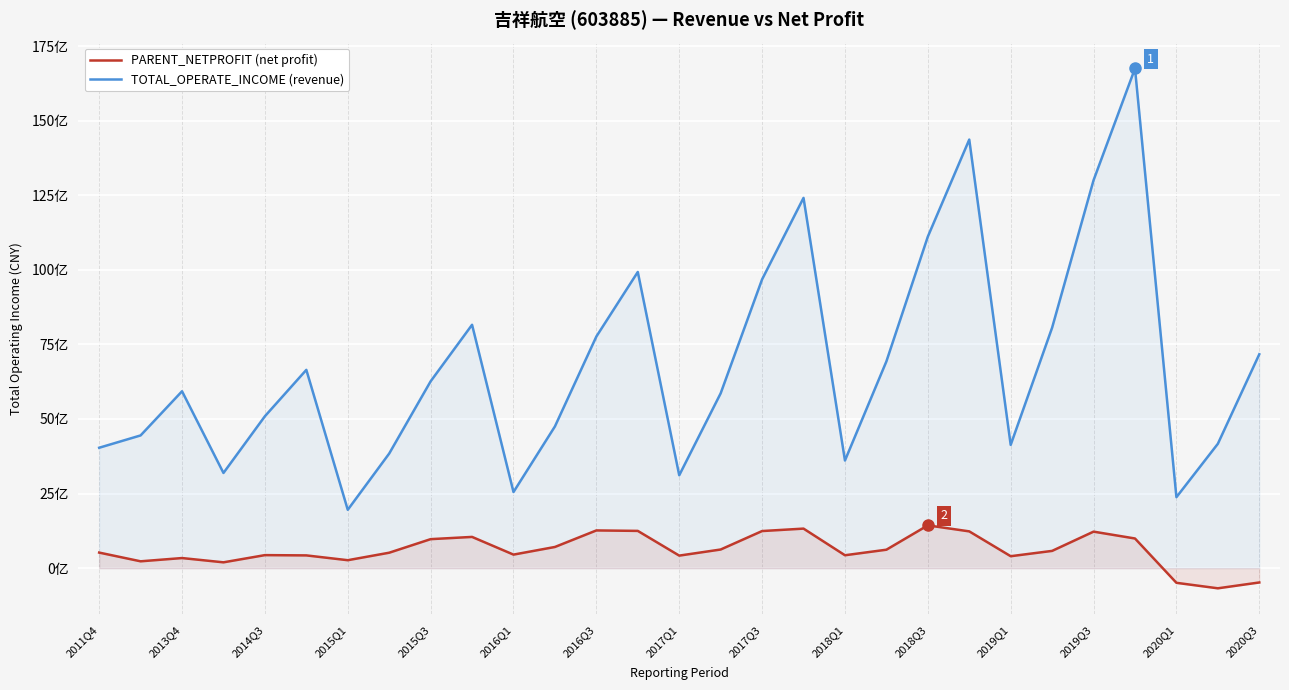

What are all the series names shown in the legend?

TOTAL_OPERATE_INCOME, PARENT_NETPROFIT